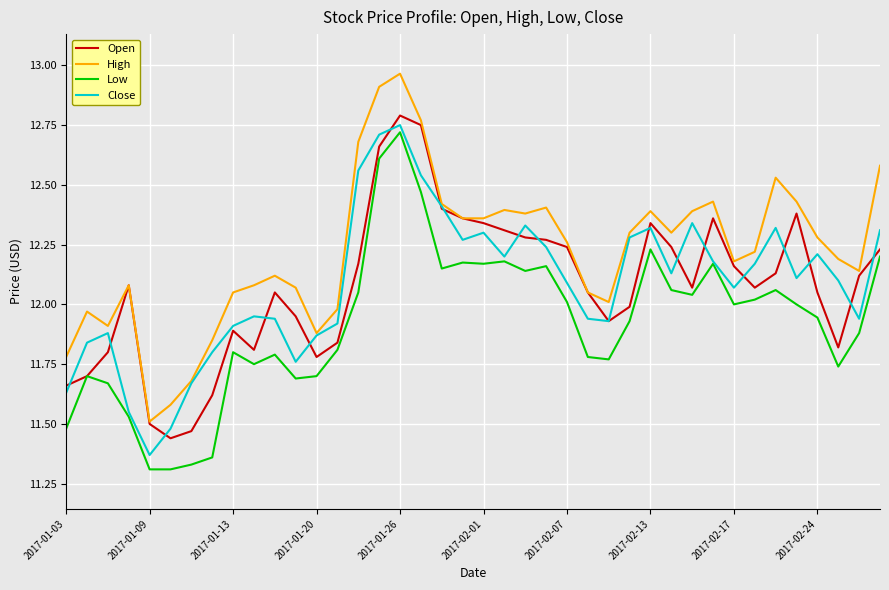

Which series has the largest total across all categories?

High